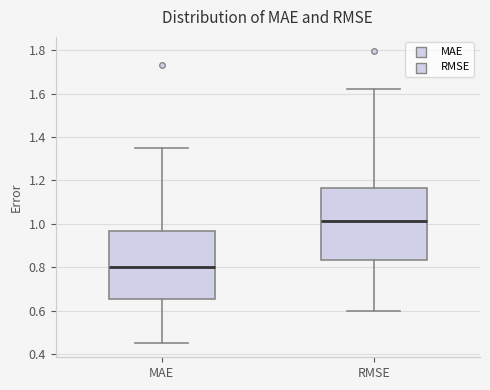

Where does the lower whisker of the box for RMSE end on the y-axis? The values are not printed on the chart, so give them approximately, as read against the axis.

0.60